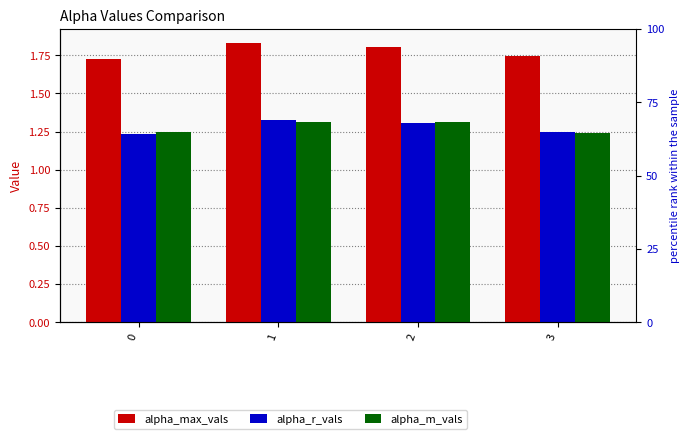

Which series changed the most between 0 and 1?

alpha_max_vals